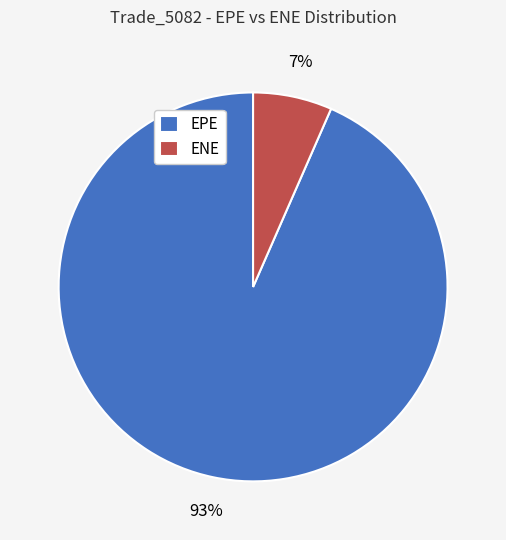

Count the number of slices in the pie.

2